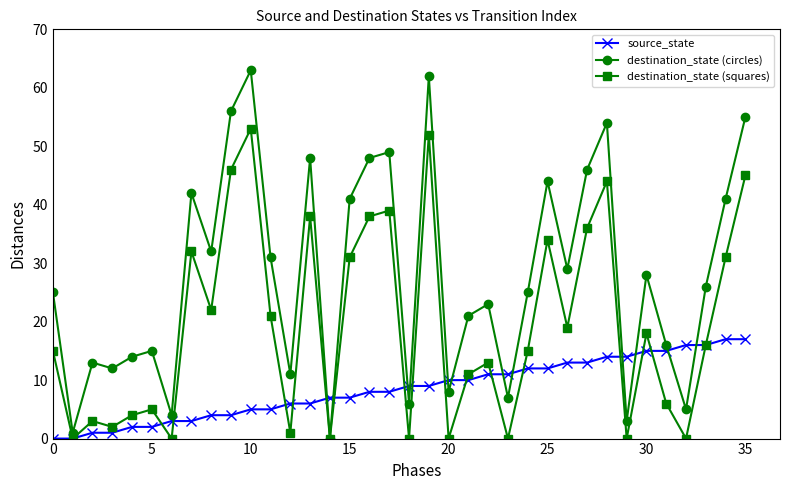

What is the highest value of the source_state series?

17